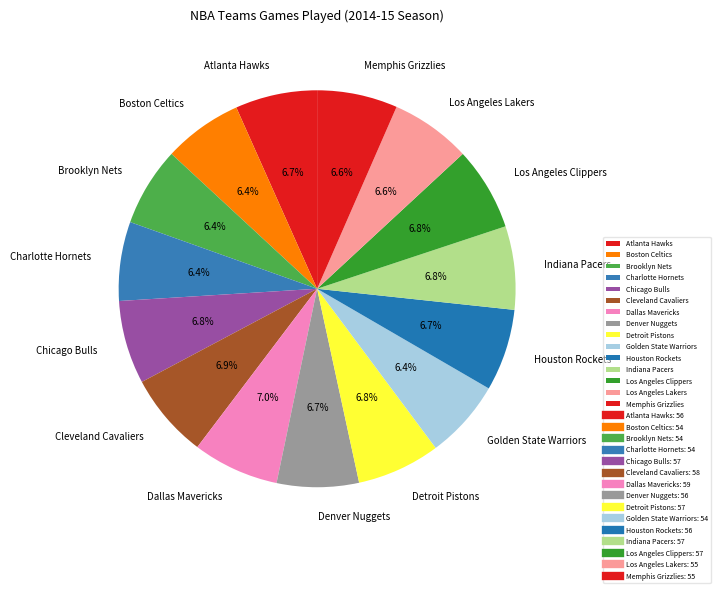

Approximately how many times larger is the value at Los Angeles Clippers compared to Los Angeles Lakers?

1.0